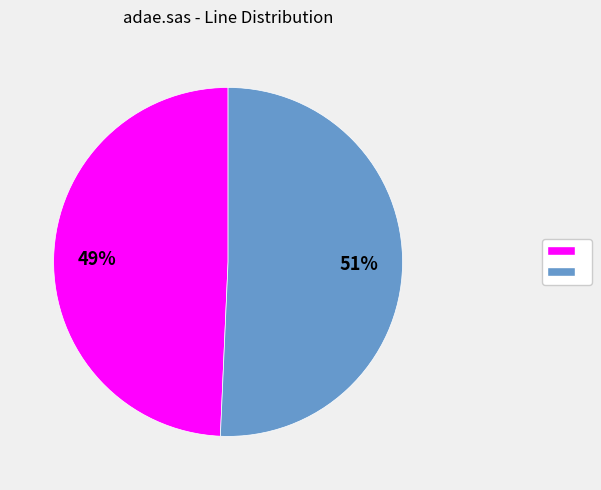

To the nearest percent, what is the average slice percentage?

50%